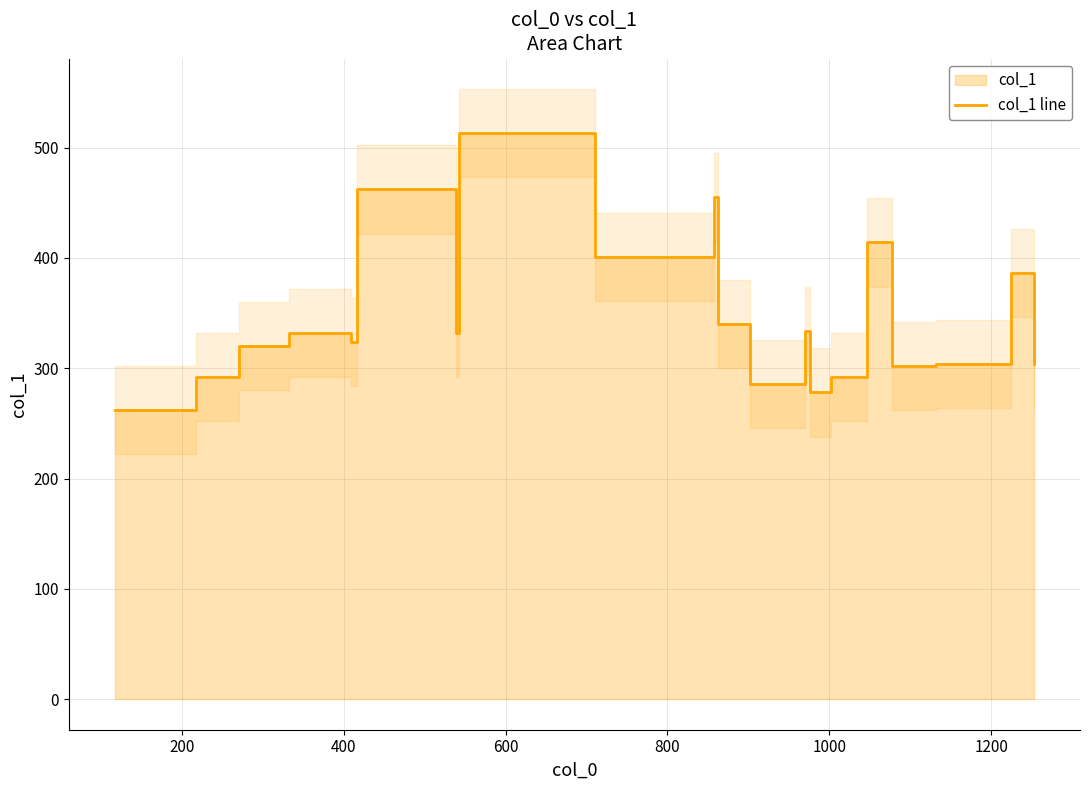

How many series are shown in this chart?

1